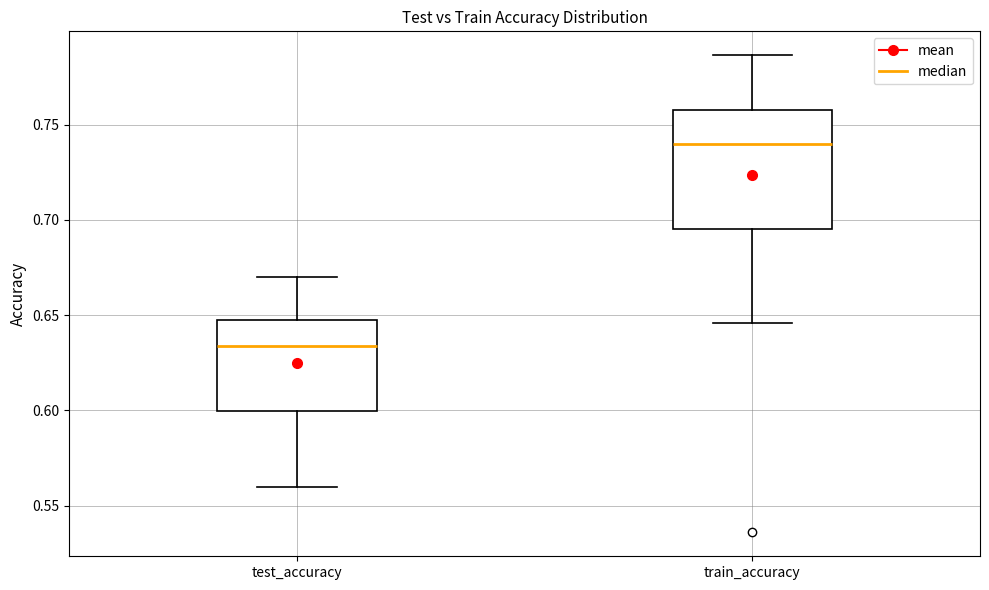

Reading left to right, read every box against the y-axis: the position of its median line, the range the box covers, and the ends of its whiskers. The values are not printed on the chart, so give them approximately, as read against the axis.

test_accuracy: median 0.635, box 0.600 to 0.645, whiskers 0.560 to 0.670
train_accuracy: median 0.740, box 0.695 to 0.760, whiskers 0.645 to 0.785